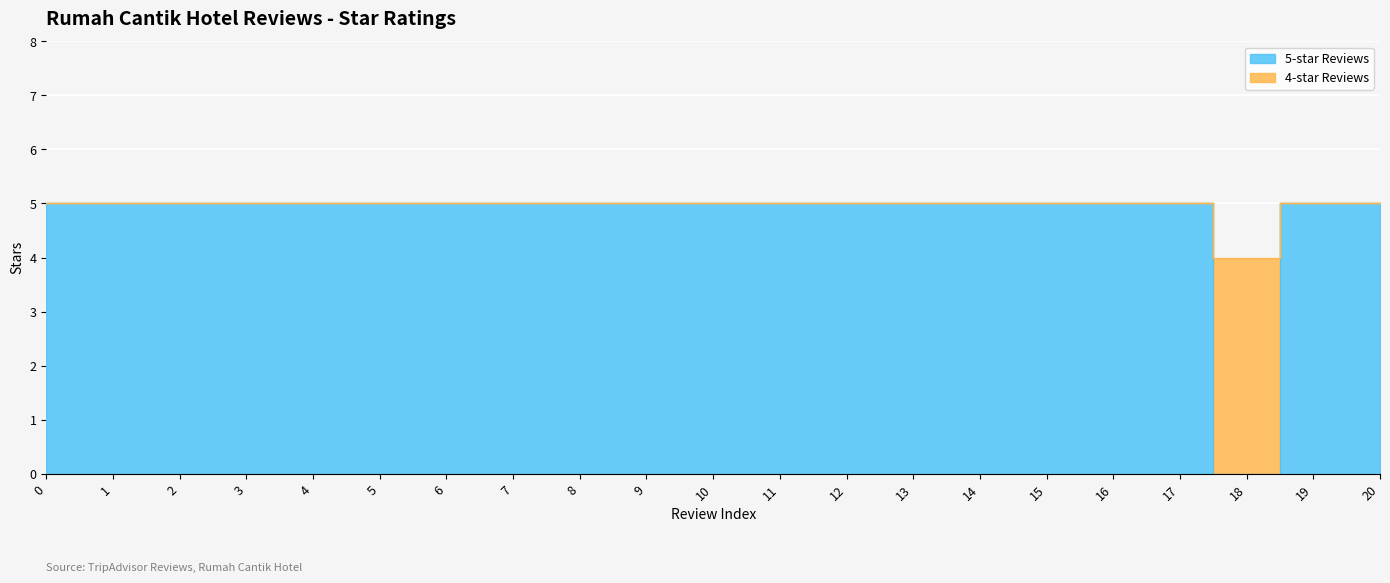

At which label is 5-star Reviews closest to 2?

18